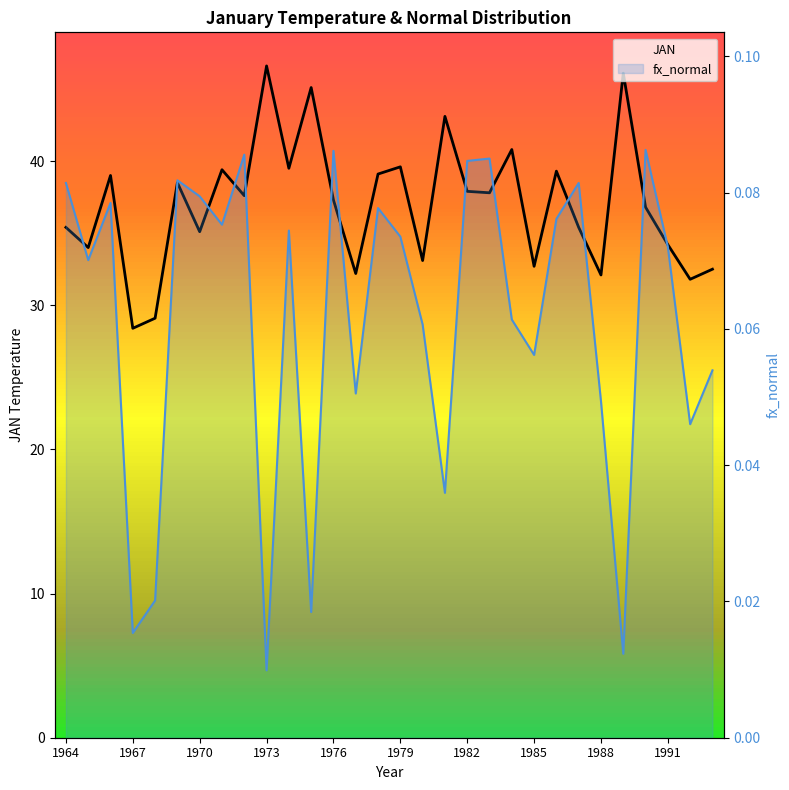

True or false: fx_normal has more than 0 points higher than both neighbors.

True